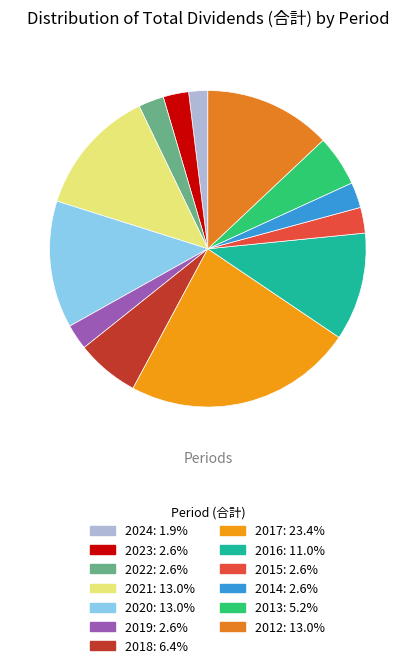

To the nearest percent, what percentage of the pie is 2024?

2%